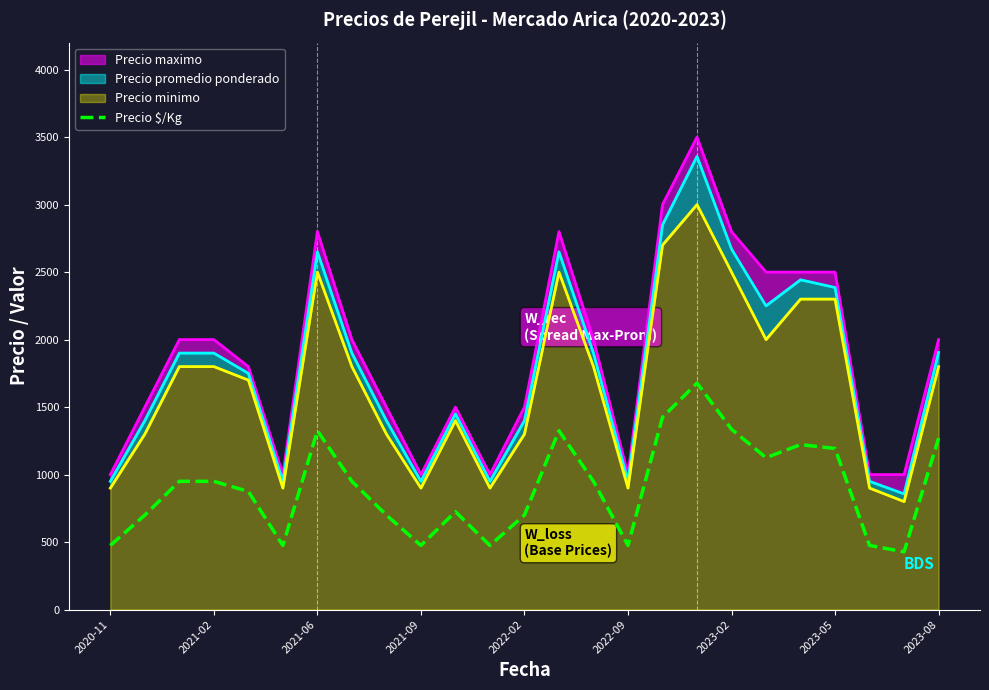

What is the highest value of the Precio $/Kg series?

1678